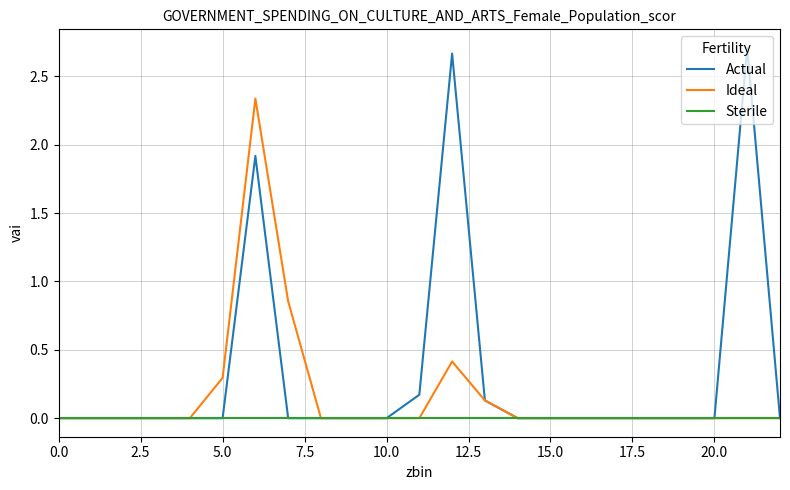

How many lines are shown in the chart?

3